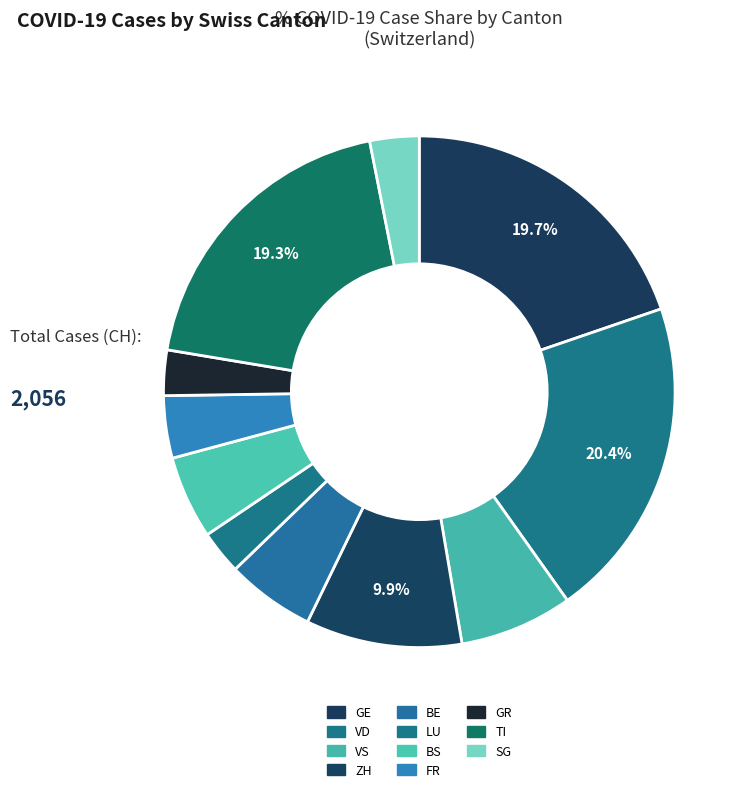

Count the number of slices in the pie.

11